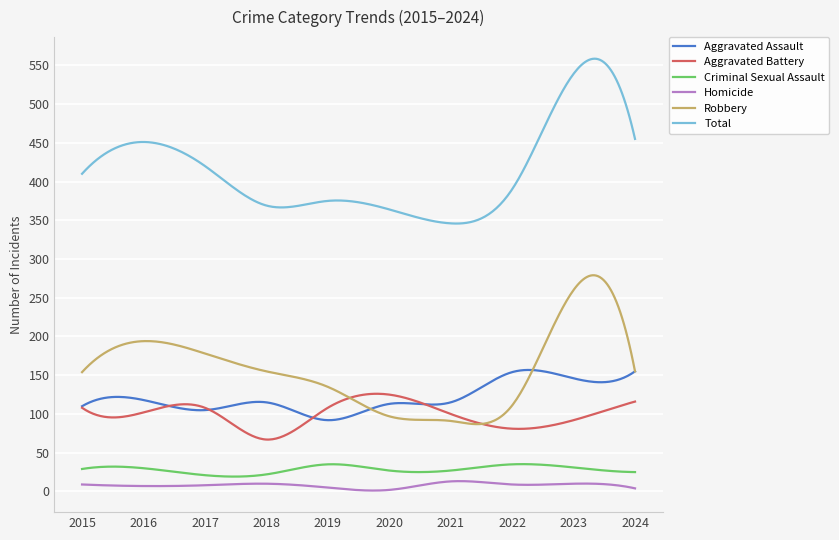

True or false: Robbery and Homicide intersect in this chart.

False